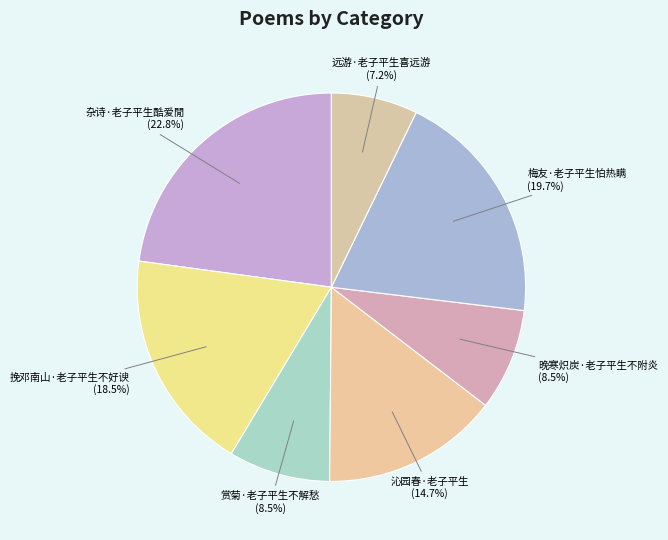

Which has a higher value, 梅友·老子平生怕热瞒 or 挽邓南山·老子平生不好谀?

梅友·老子平生怕热瞒